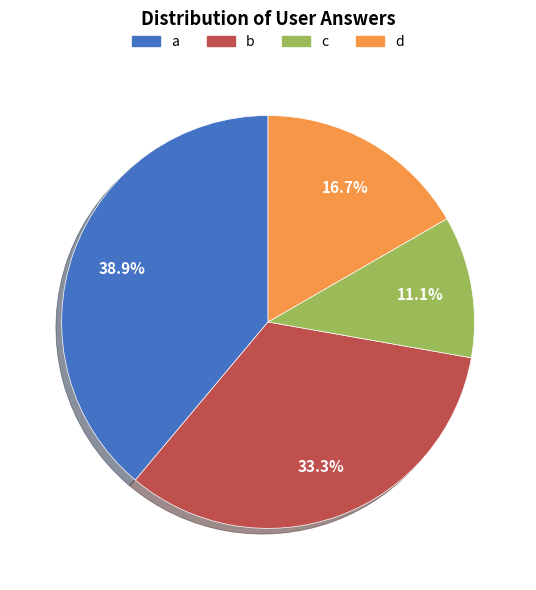

Is it true that b is 41% of the pie?

False